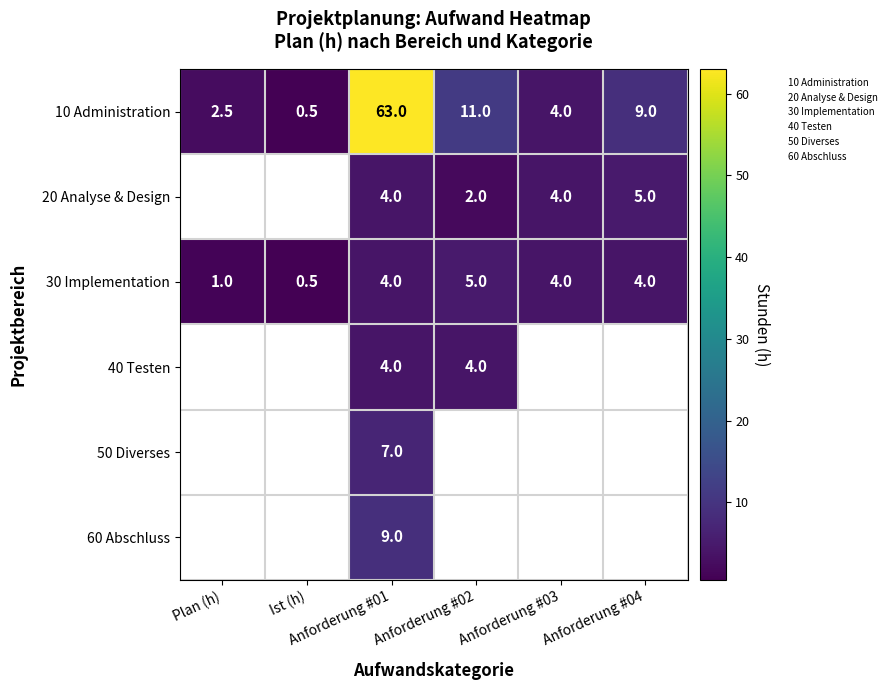

How many data points does each series have?

6